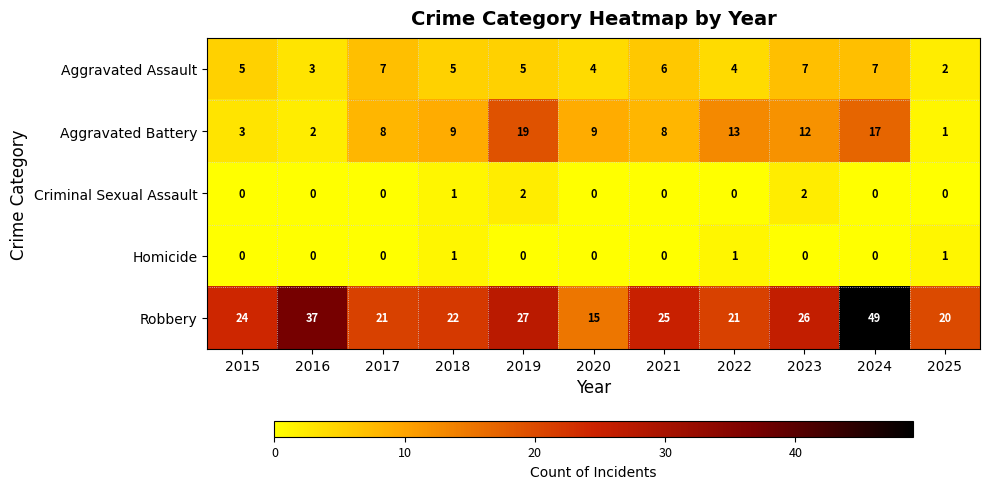

Which series has the largest total across all categories?

Robbery